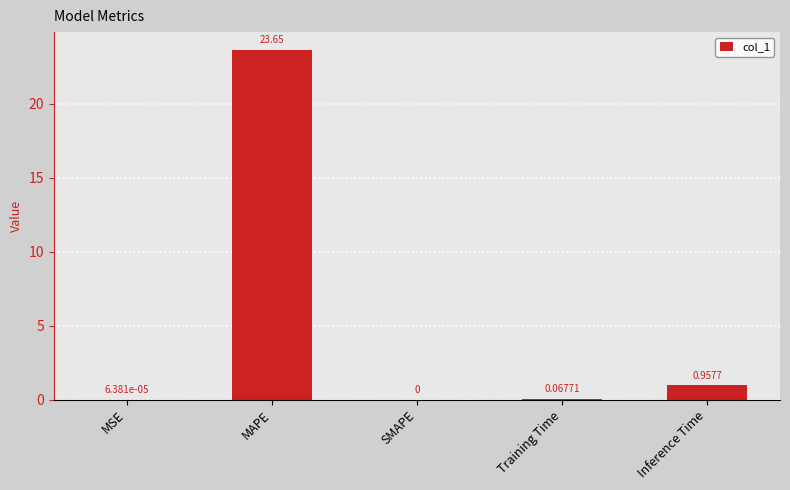

At which category does the chart reach its peak across all series?

MAPE